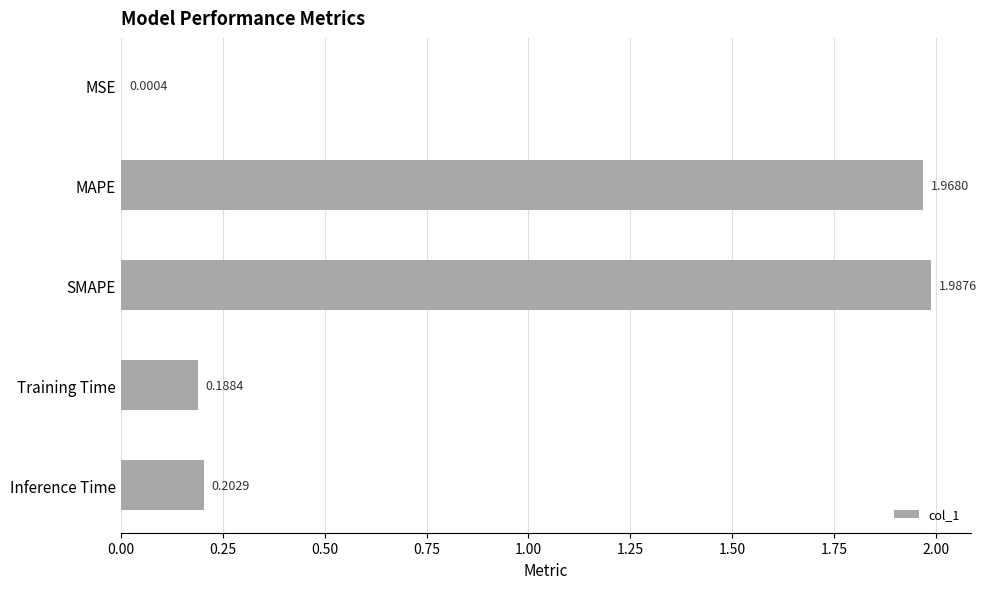

What is the sum of the values at SMAPE and Training Time?

2.2